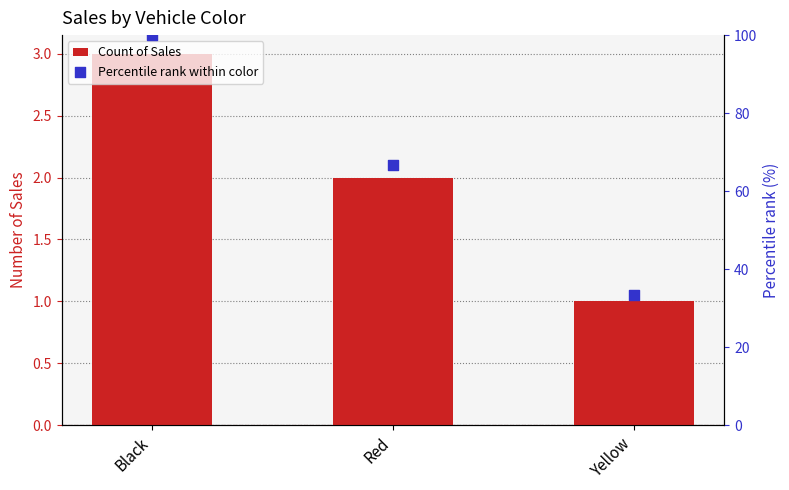

Which series has the widest spread of Y values?

Percentile rank within color